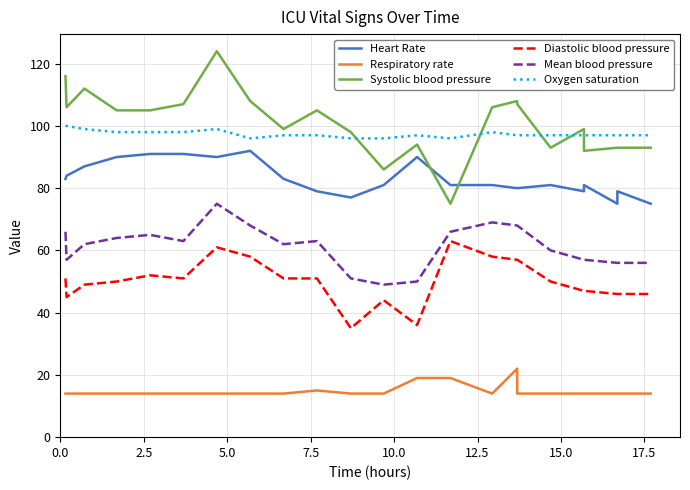

Reading left to right, list all the values displayed in this chart.

Heart Rate: 83	84	87	90	91	91	90	92	83	79	77	81	90	81	81	80	80	81	81	79	81	75	79	75
Respiratory rate: 14	14	14	14	14	14	14	14	14	15	14	14	19	19	14	22	14	14	14	14	14	14	14	14
Systolic blood pressure: 116	106	112	105	105	107	124	108	99	105	98	86	94	75	106	108	107	93	93	99	92	93	93	93
Diastolic blood pressure: 51	45	49	50	52	51	61	58	51	51	35	44	36	63	58	57	57	50	50	47	47	46	46	46
Mean blood pressure: 66	57	62	64	65	63	75	68	62	63	51	49	50	66	69	68	68	60	60	57	57	56	56	56
Oxygen saturation: 100	100	99	98	98	98	99	96	97	97	96	96	97	96	98	97	97	97	97	97	97	97	97	97